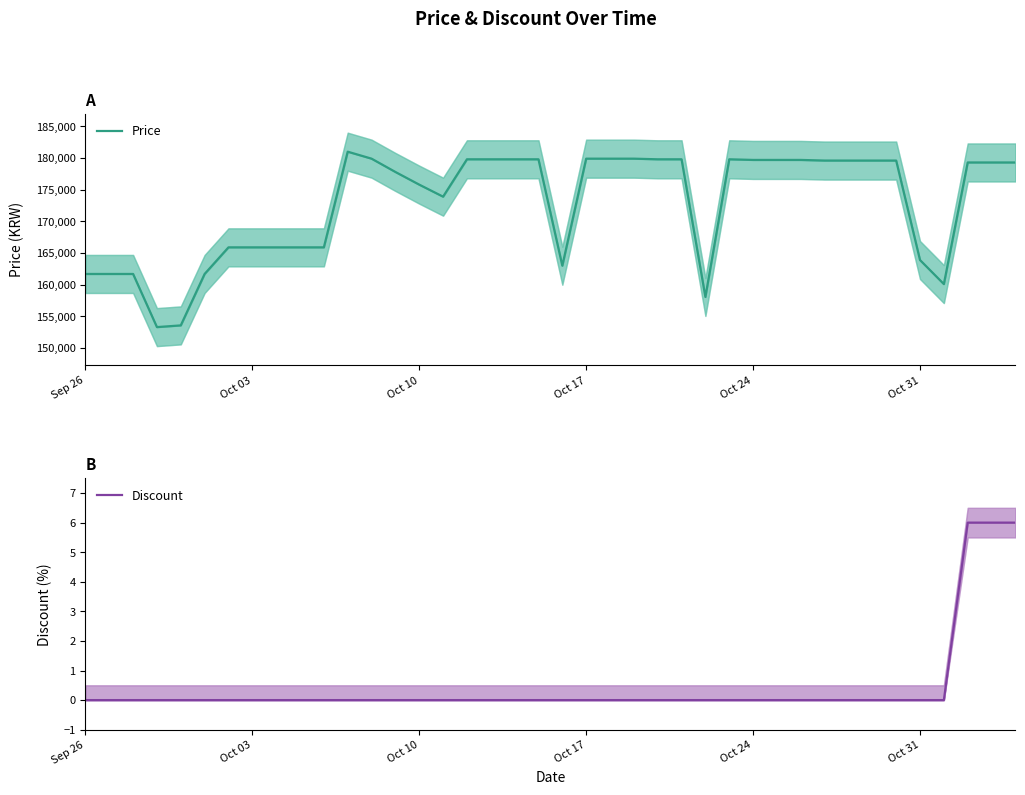

True or false: Discount and Price intersect in this chart.

False